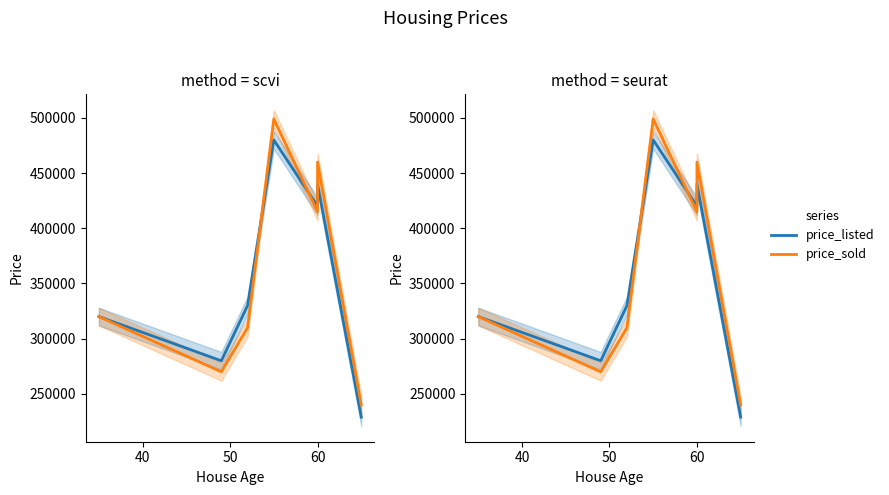

What position from the right is 50?

5